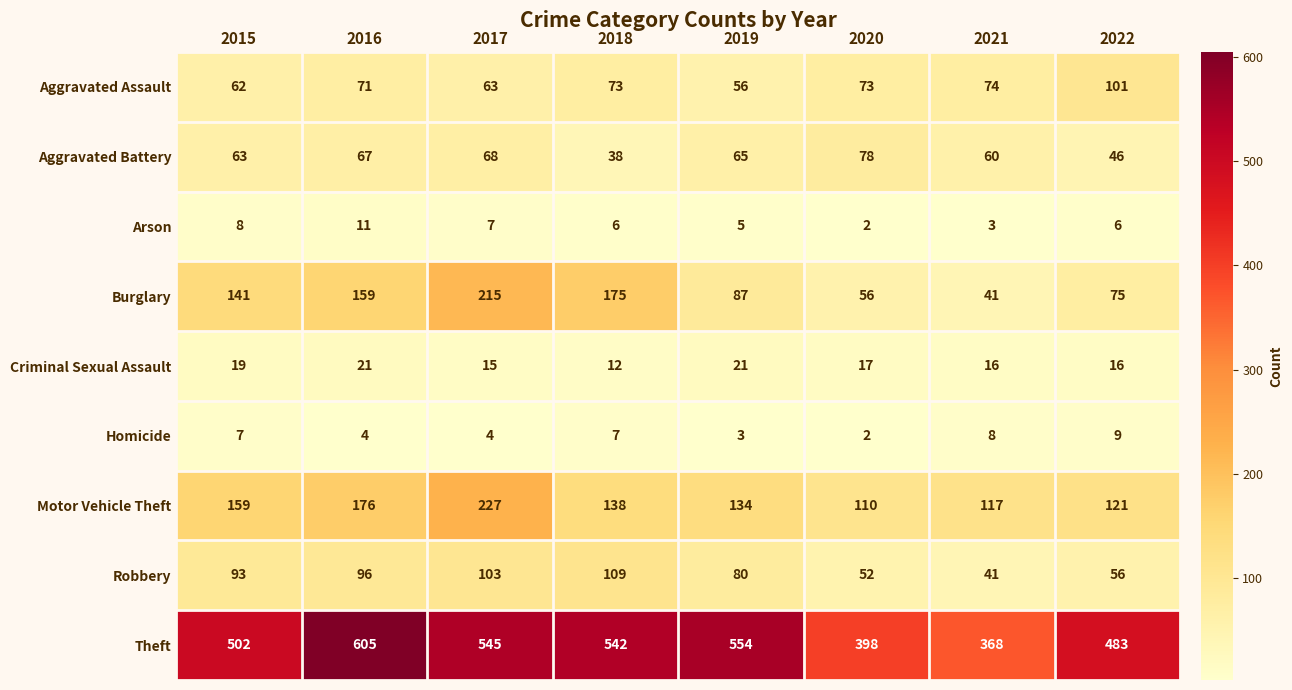

What is the sum of the Aggravated Battery values at 2020 and 2021?

138